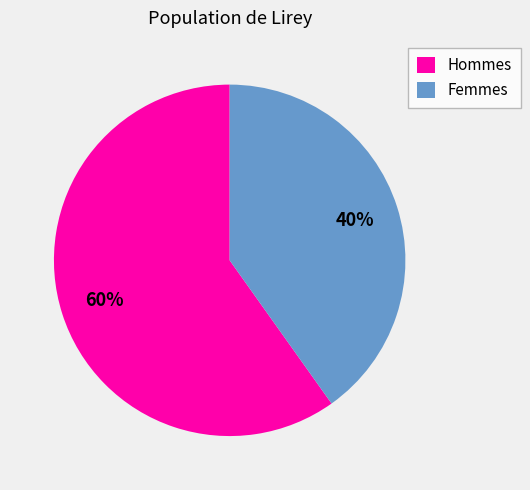

Count the number of slices in the pie.

2